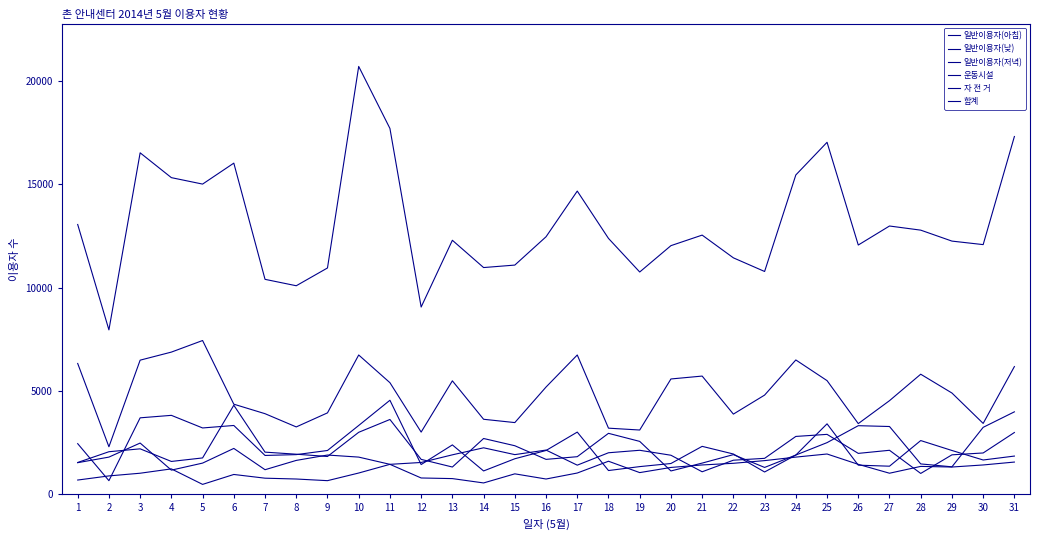

How many lines are shown in the chart?

6